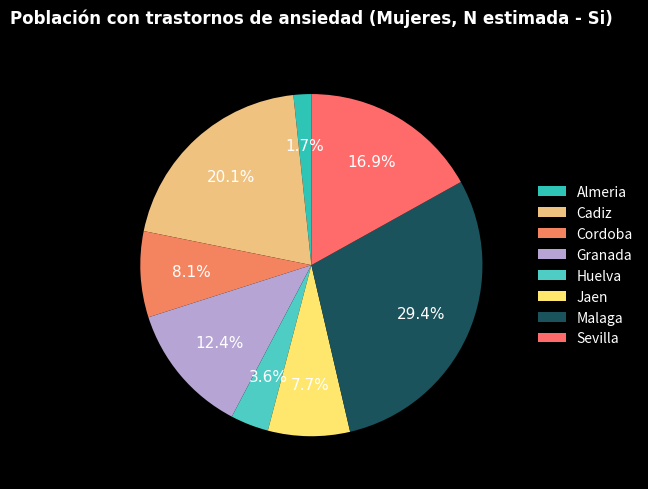

Is it true that Cordoba is 8% of the pie?

True